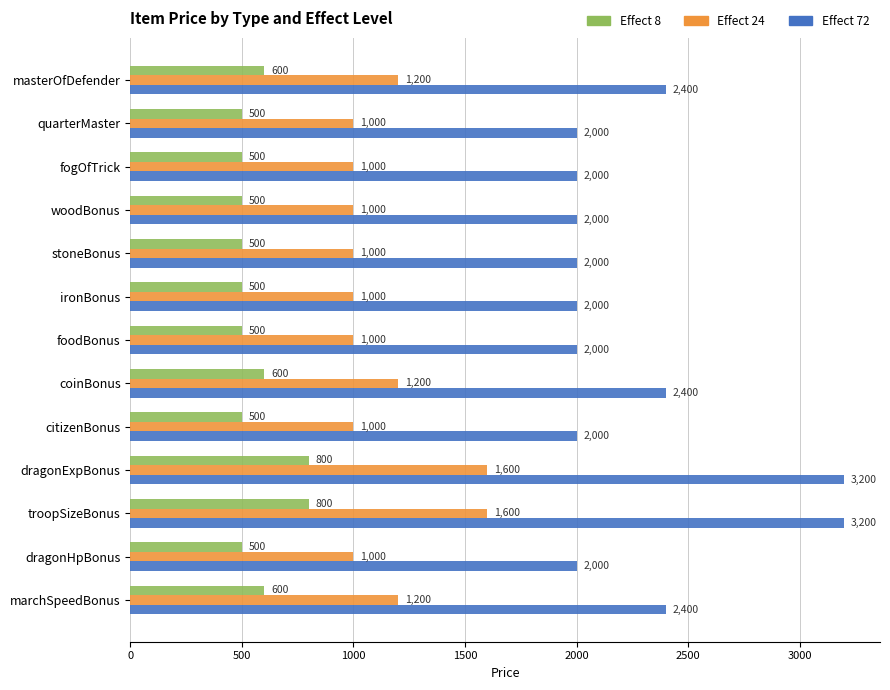

How many series are shown in this chart?

3